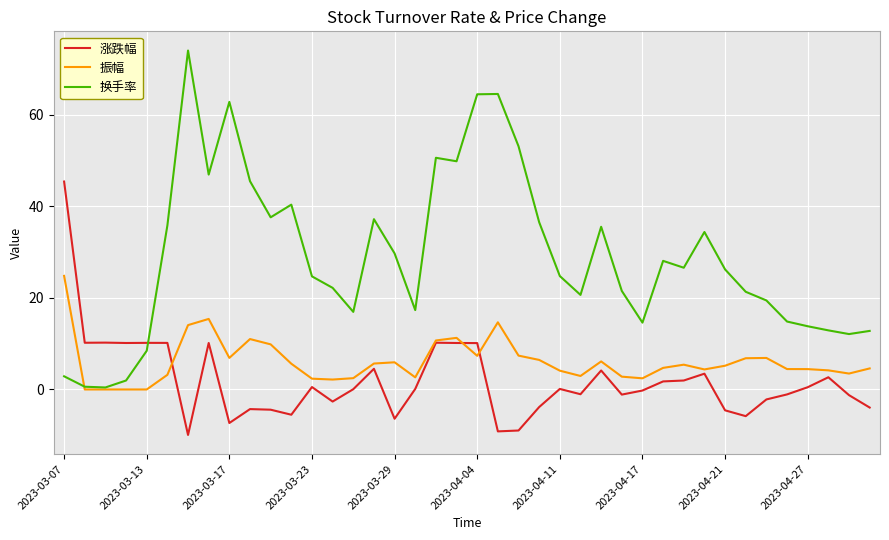

True or false: 涨跌幅 has more than 1 interior local peaks.

True